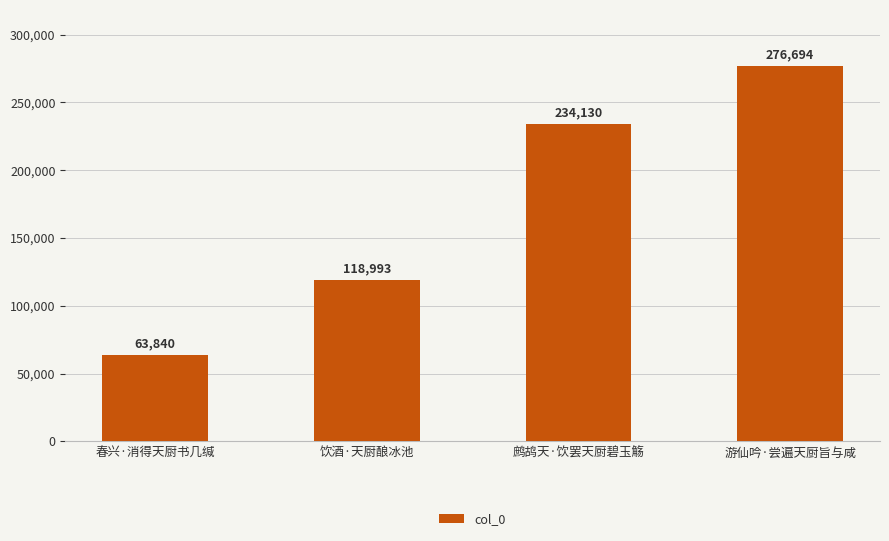

What is the difference between the second highest and minimum values?

170290